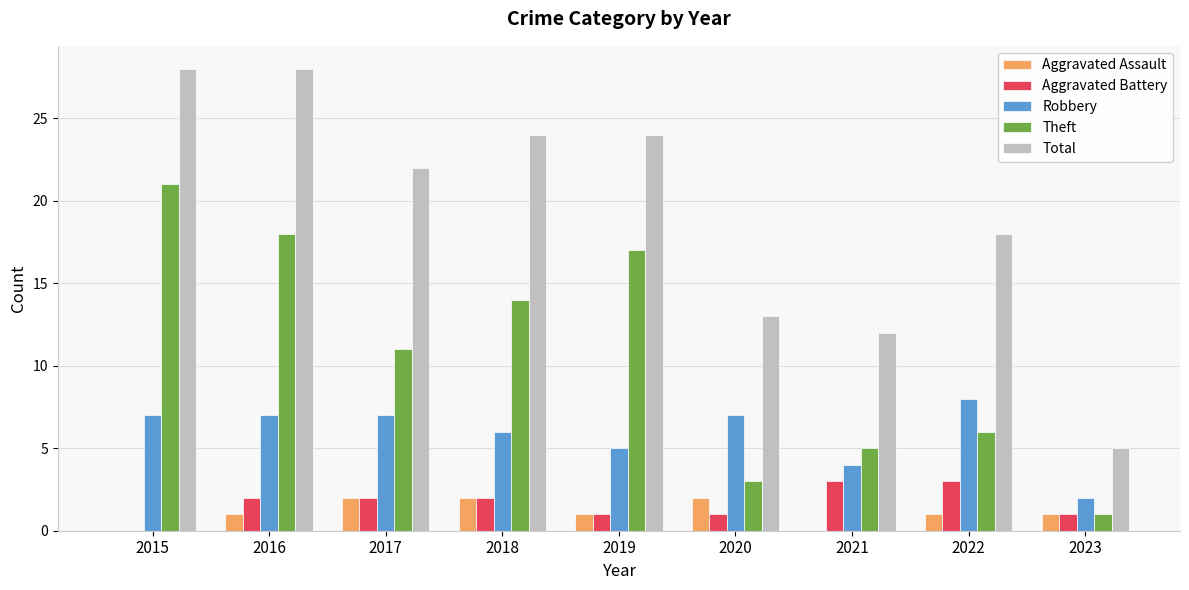

What is the sum of all Theft values?

96